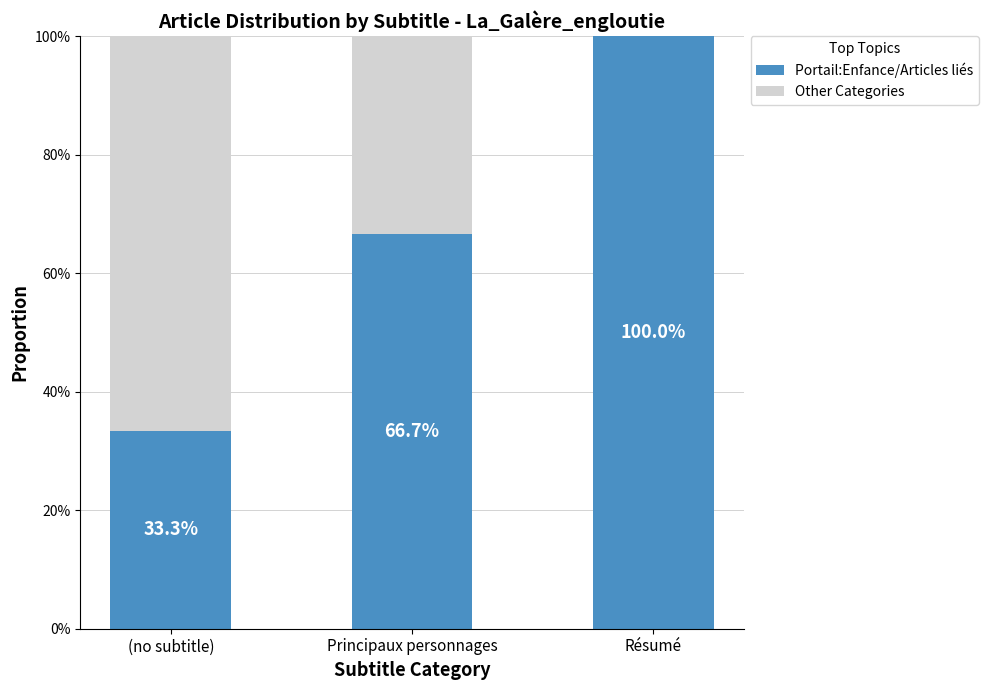

At which label does Portail:Enfance/Articles liés reach its peak?

Résumé